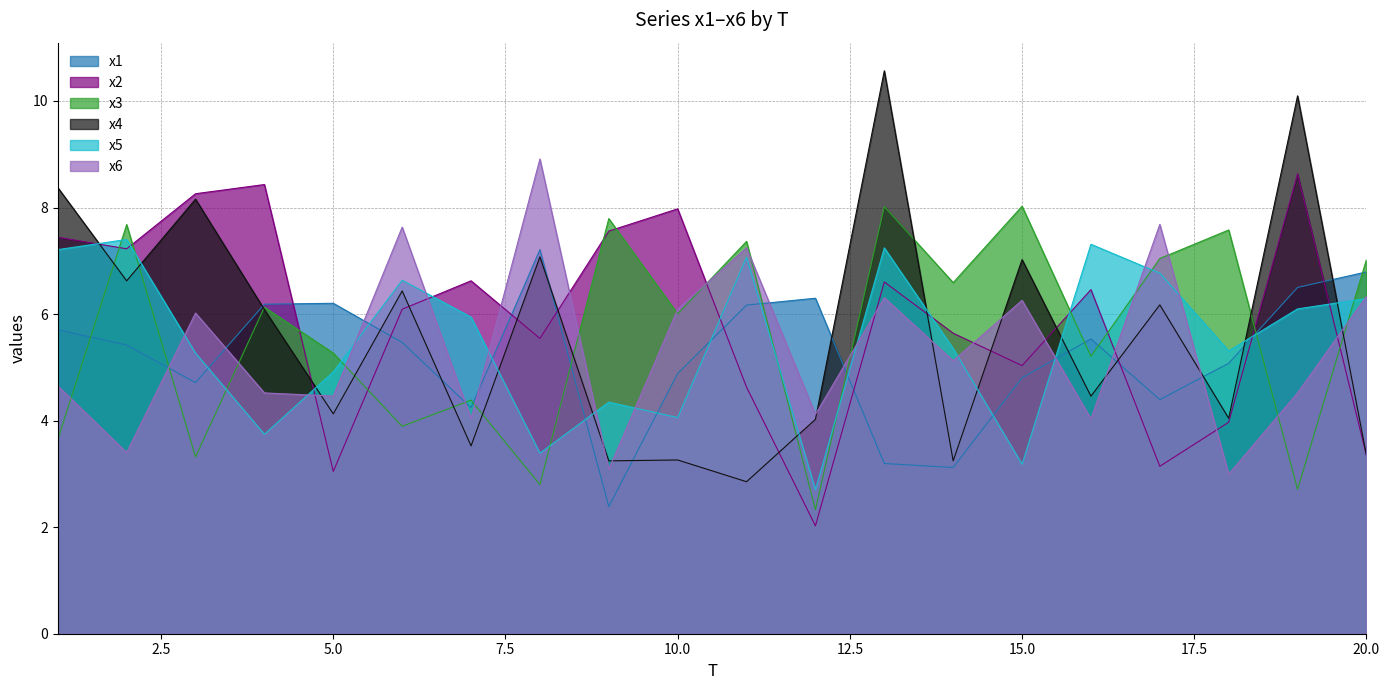

The x2 series shows 5.5 at 20.0. True or false?

False